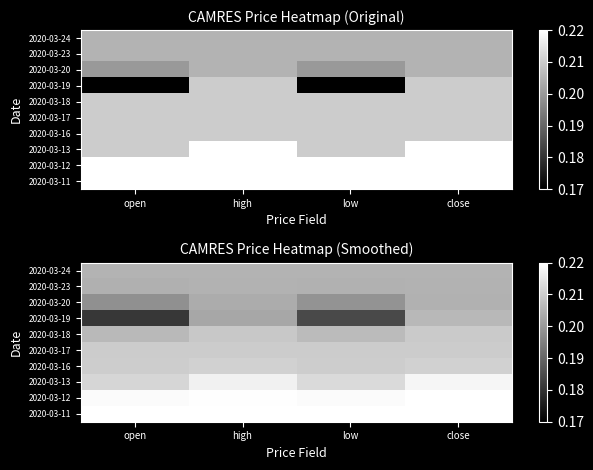

What is the total value across all series at open?

2.1